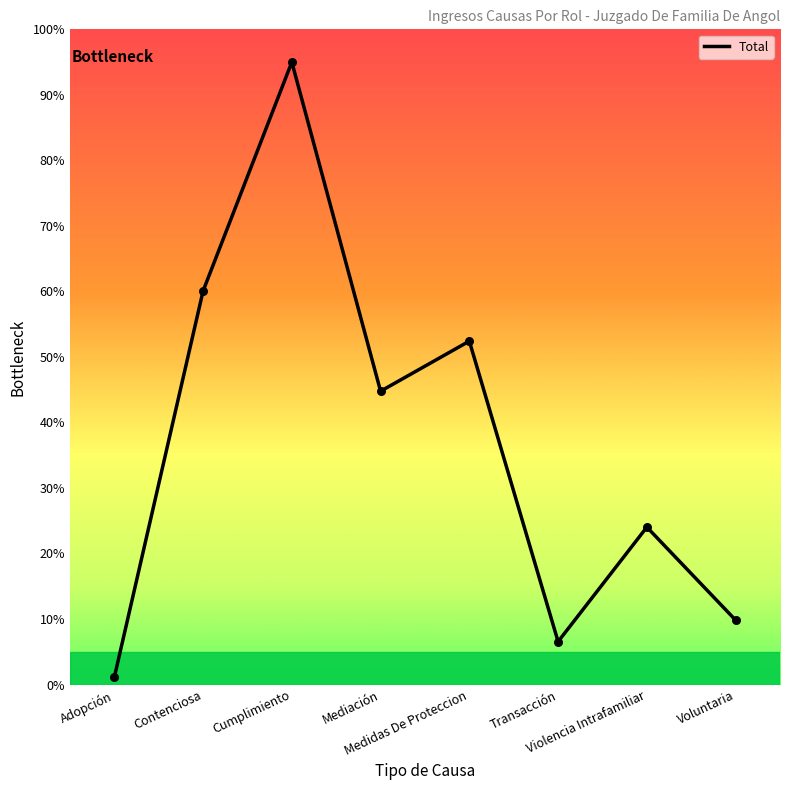

Which has a higher value, Violencia Intrafamiliar or Medidas De Proteccion?

Medidas De Proteccion